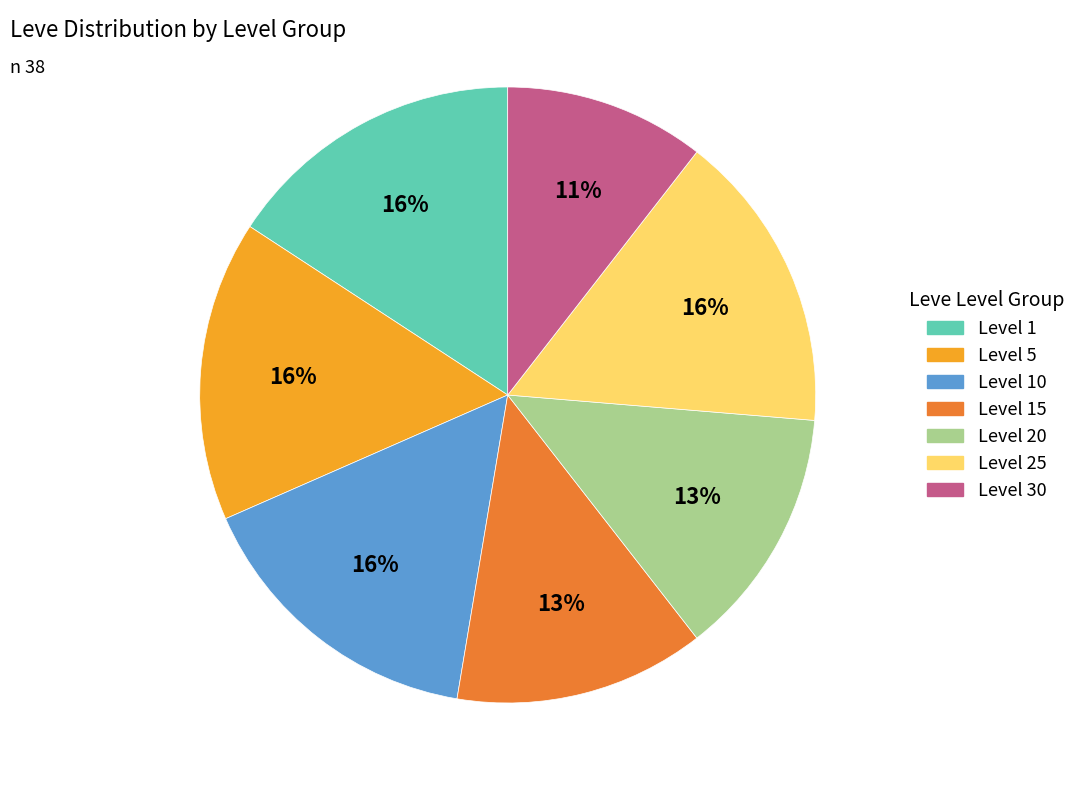

True or false: Level 15 accounts for 13% of the total.

True